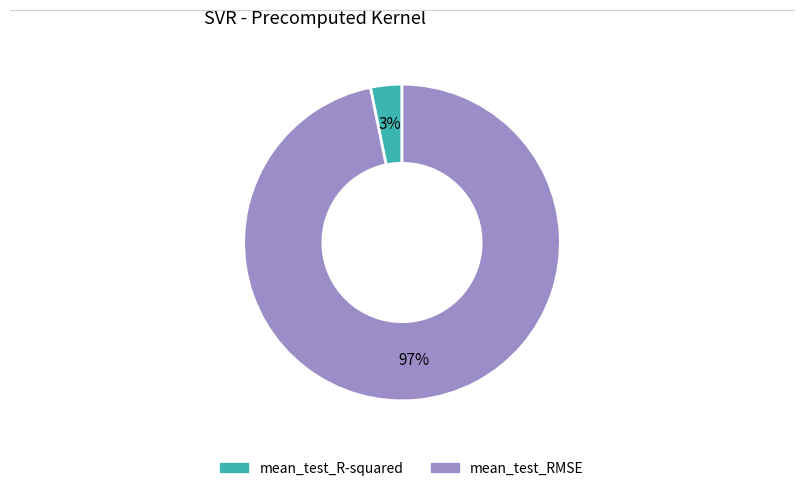

What is the largest slice in the pie chart?

mean_test_RMSE